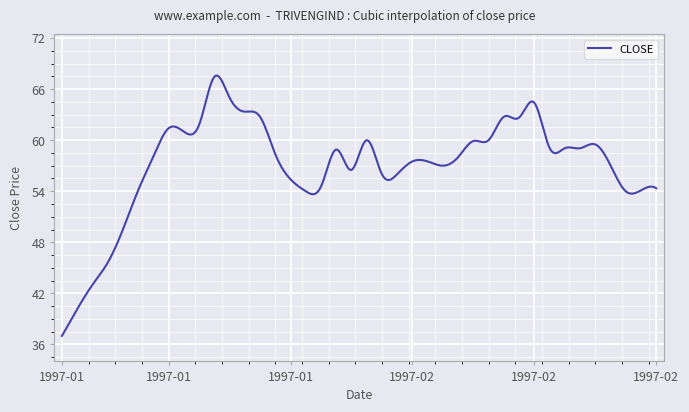

What is the minimum value shown in the chart?

37.0